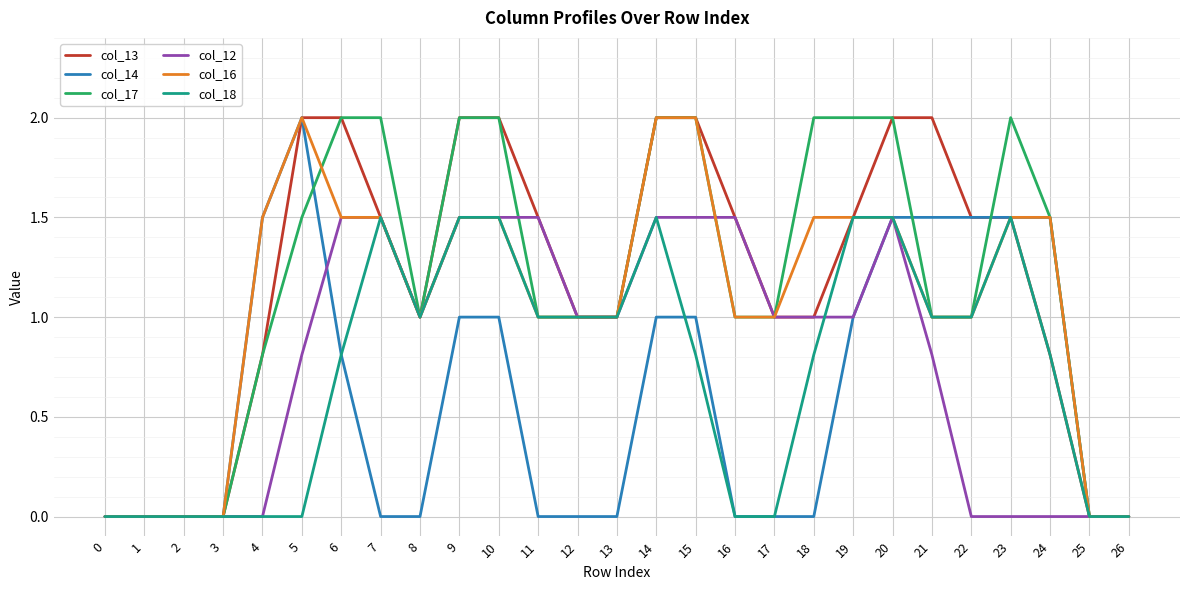

Reading left to right, transcribe all the data shown in this chart.

col_13: 0.0	0.0	0.0	0.0	0.8	2.0	2.0	1.5	1.0	2.0	2.0	1.5	1.0	1.0	2.0	2.0	1.5	1.0	1.0	1.5	2.0	2.0	1.5	1.5	0.8	0.0	0.0
col_14: 0.0	0.0	0.0	0.0	1.5	2.0	0.8	0.0	0.0	1.0	1.0	0.0	0.0	0.0	1.0	1.0	0.0	0.0	0.0	1.0	1.5	1.5	1.5	1.5	1.5	0.0	0.0
col_17: 0.0	0.0	0.0	0.0	0.8	1.5	2.0	2.0	1.0	2.0	2.0	1.0	1.0	1.0	2.0	2.0	1.0	1.0	2.0	2.0	2.0	1.0	1.0	2.0	1.5	0.0	0.0
col_12: 0.0	0.0	0.0	0.0	0.0	0.8	1.5	1.5	1.0	1.5	1.5	1.5	1.0	1.0	1.5	1.5	1.5	1.0	1.0	1.0	1.5	0.8	0.0	0.0	0.0	0.0	0.0
col_16: 0.0	0.0	0.0	0.0	1.5	2.0	1.5	1.5	1.0	1.5	1.5	1.0	1.0	1.0	2.0	2.0	1.0	1.0	1.5	1.5	1.5	1.0	1.0	1.5	1.5	0.0	0.0
col_18: 0.0	0.0	0.0	0.0	0.0	0.0	0.8	1.5	1.0	1.5	1.5	1.0	1.0	1.0	1.5	0.8	0.0	0.0	0.8	1.5	1.5	1.0	1.0	1.5	0.8	0.0	0.0